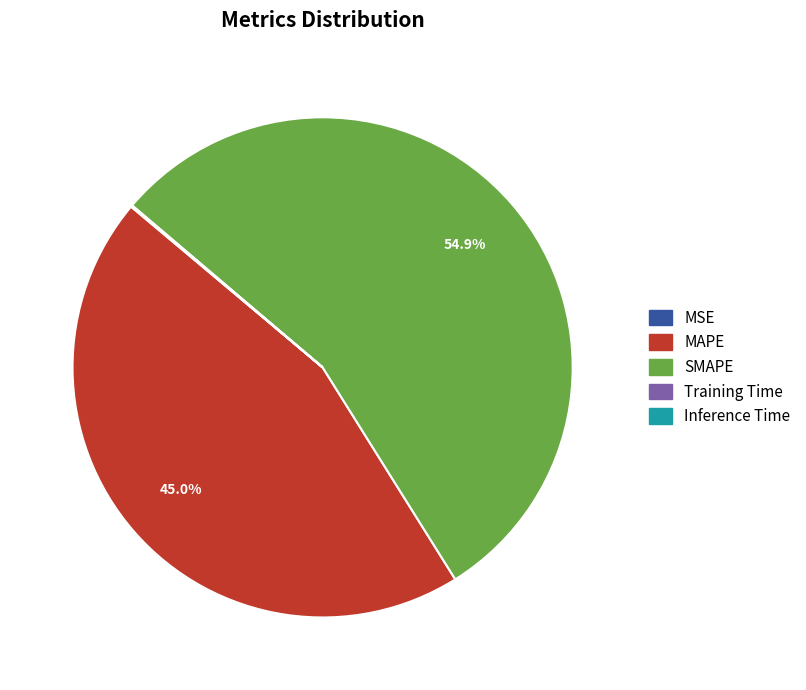

Which slice is the largest?

SMAPE